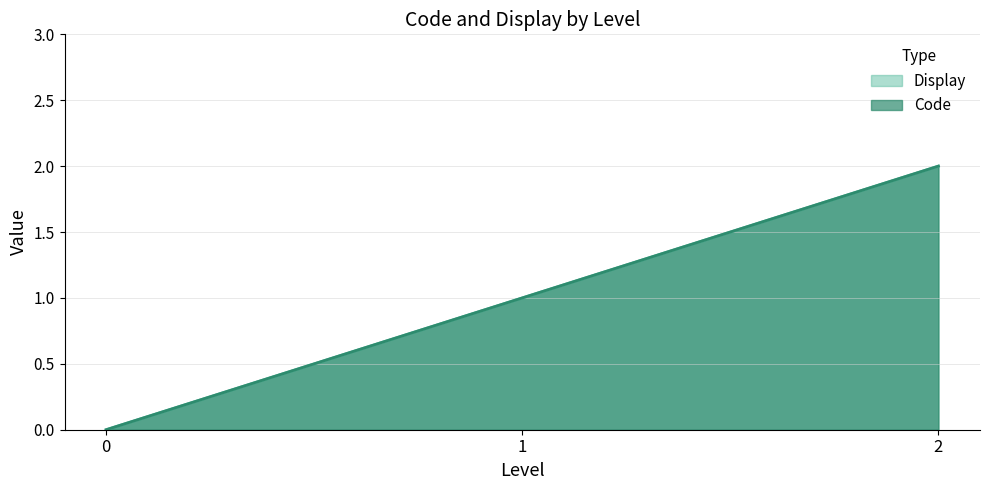

What are all the series names shown in the legend?

Code, Display